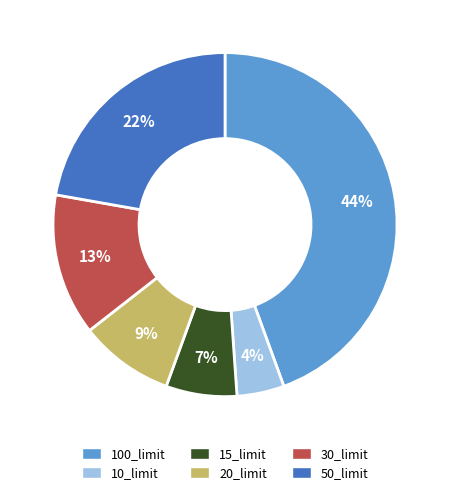

The 10_limit slice represents 4% of the pie. True or false?

True